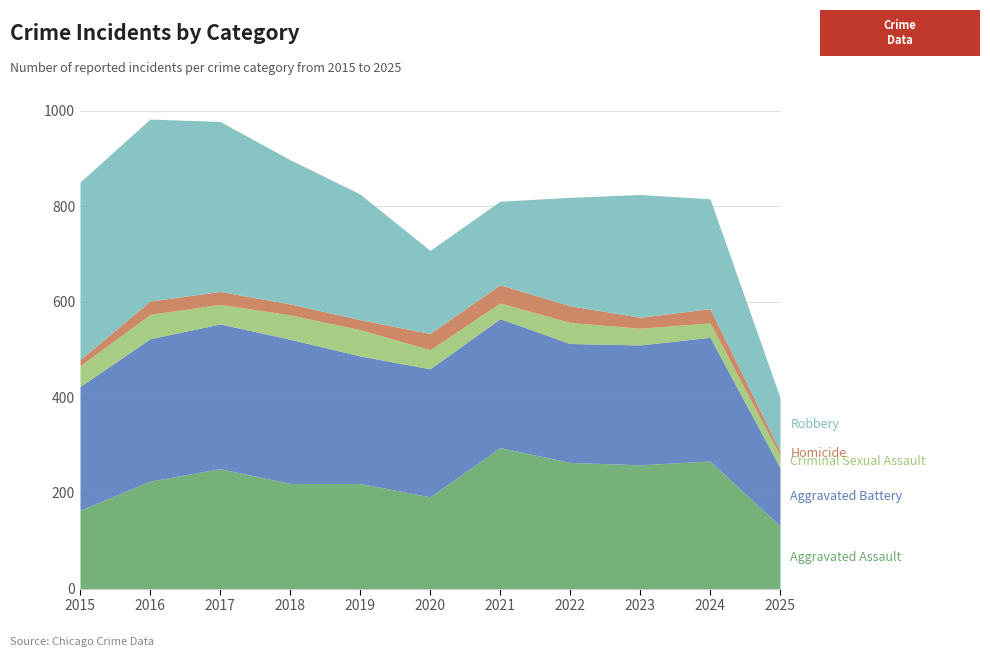

True or false: Criminal Sexual Assault and Homicide cross at least once.

True